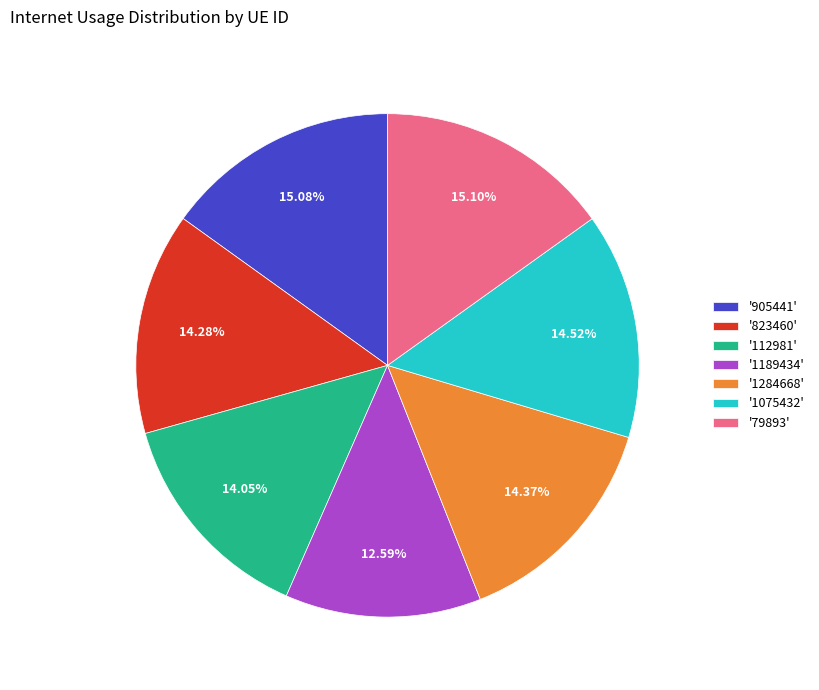

Combined, do '1284668' and '823460' account for over 50%?

No